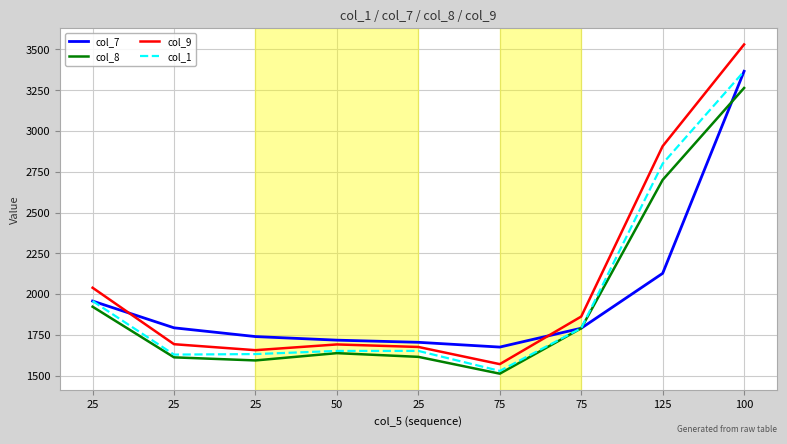

True or false: col_7 has a value of 1793.5 at 25.

True